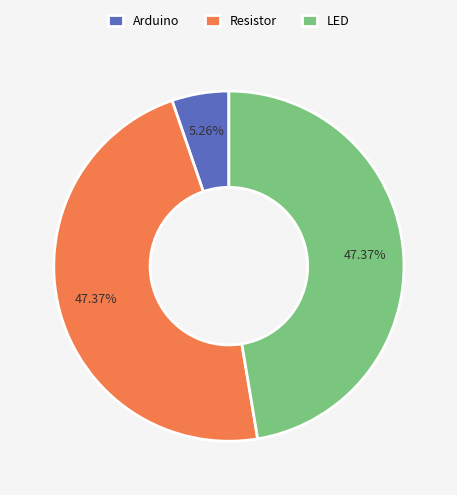

Count the number of slices in the pie.

3